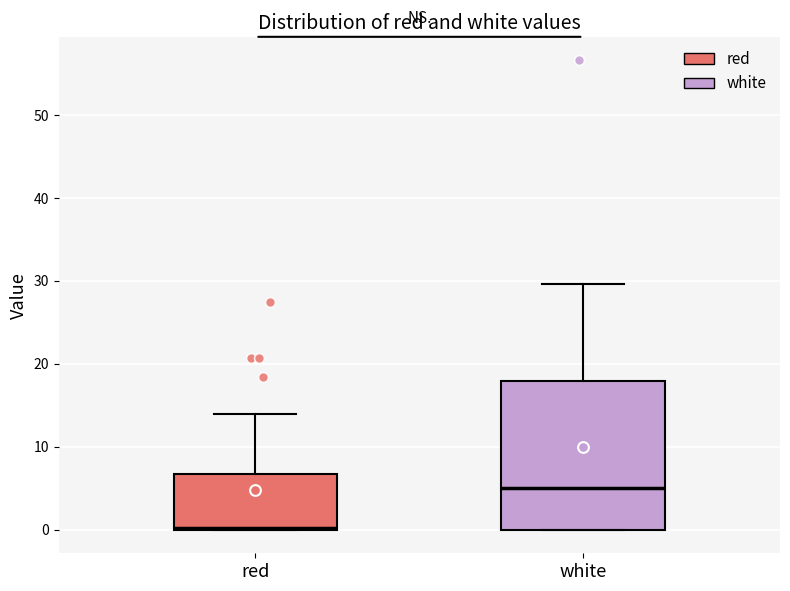

Which box is the tallest, from its lower edge to its upper edge?

white